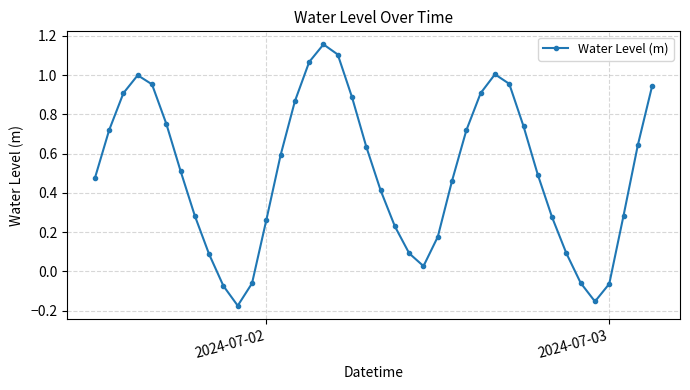

Does the chart have visible grid lines?

Yes